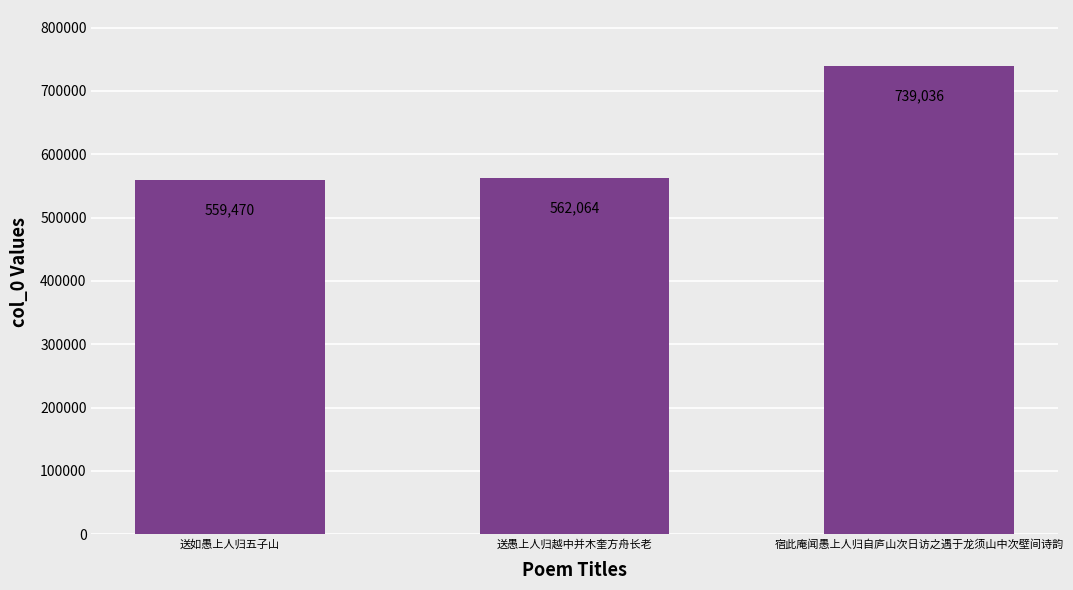

Are the bars grouped side by side (vs. stacked)?

No